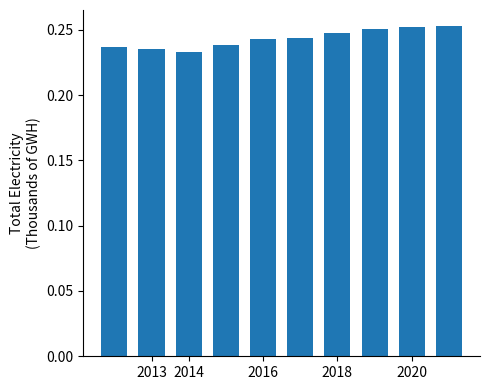

How many values are between 0 and 1?

10